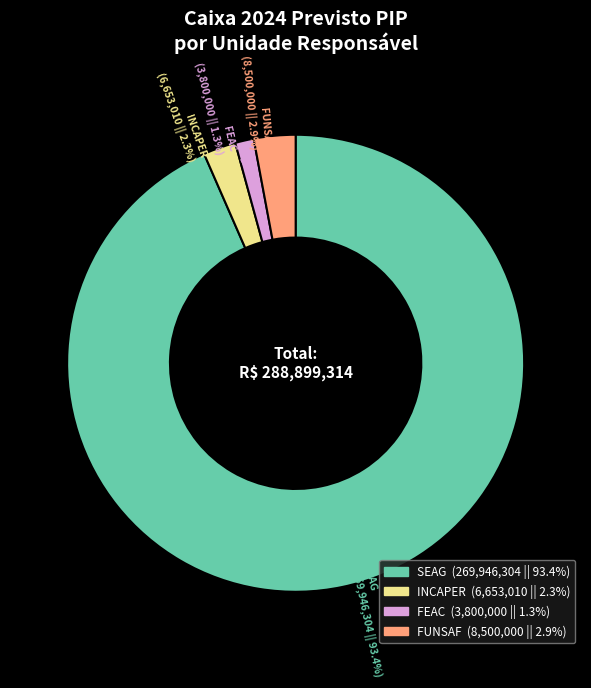

Is there a majority slice in this chart?

Yes